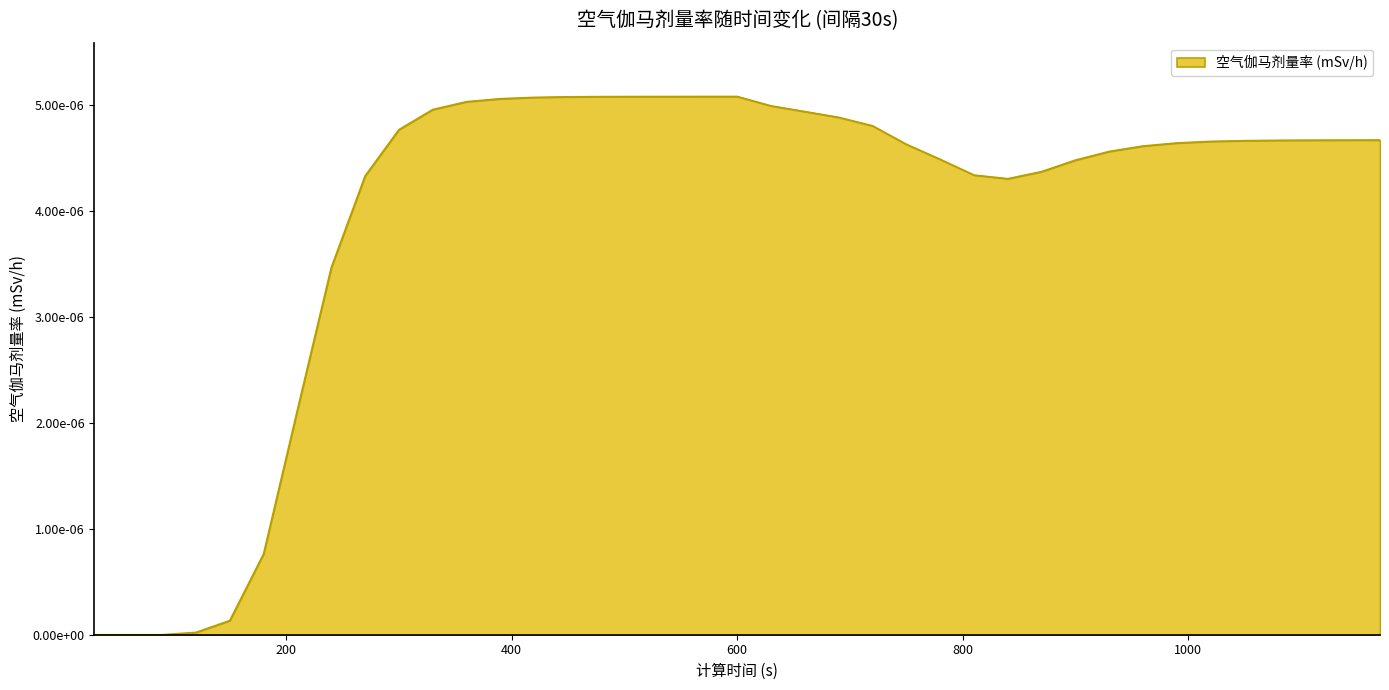

How many interior local valleys (lower than both neighbors) does the data have?

1